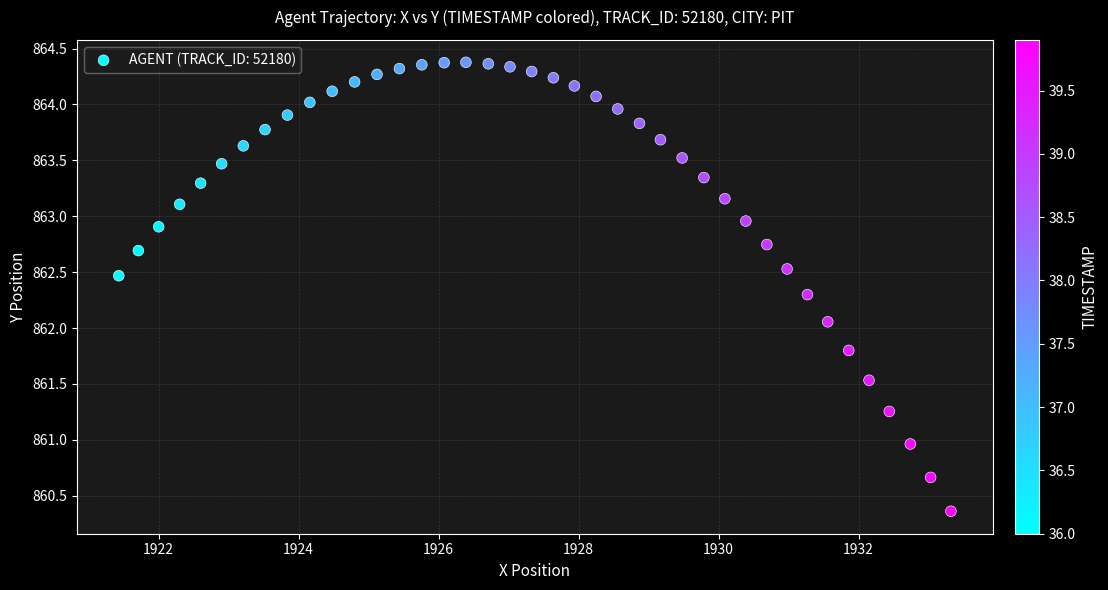

What is the range of Y values (max minus min)?

4.0